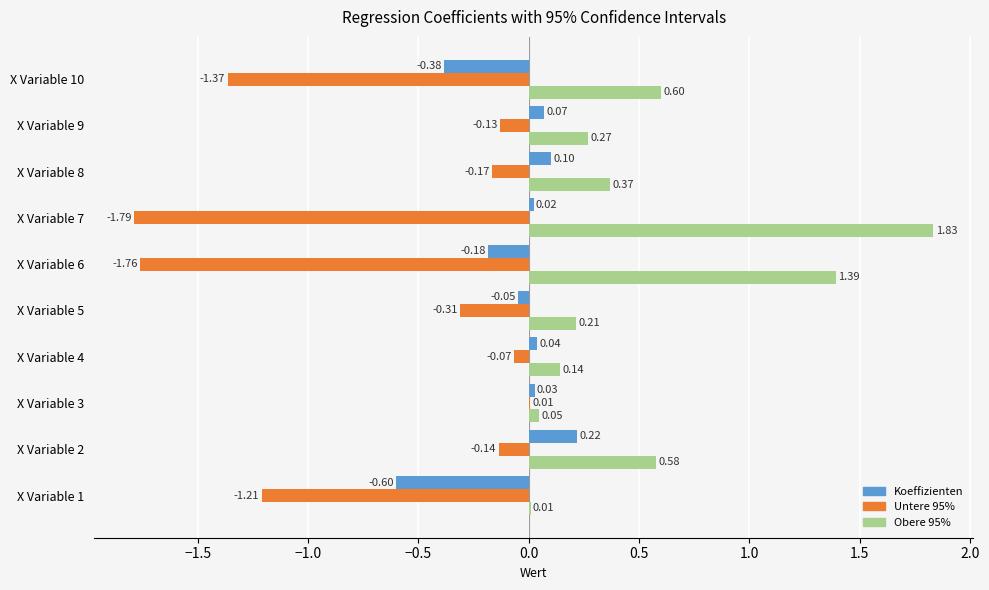

At which category is the sum across all series the highest?

X Variable 2